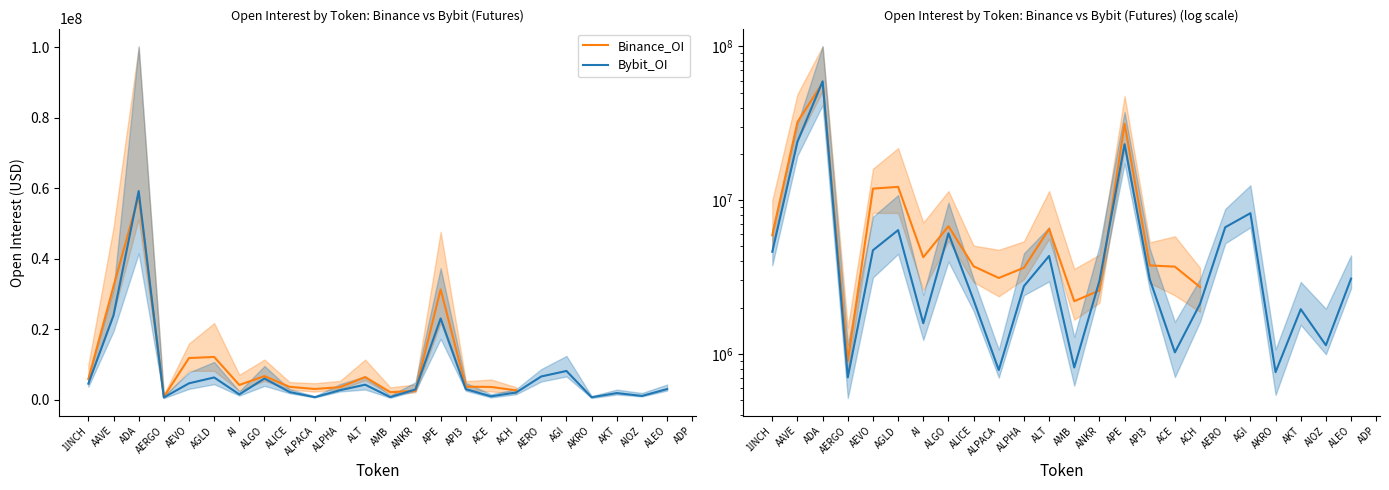

What is the difference between the Binance_OI values at ALICE and ALGO?

3052686.0